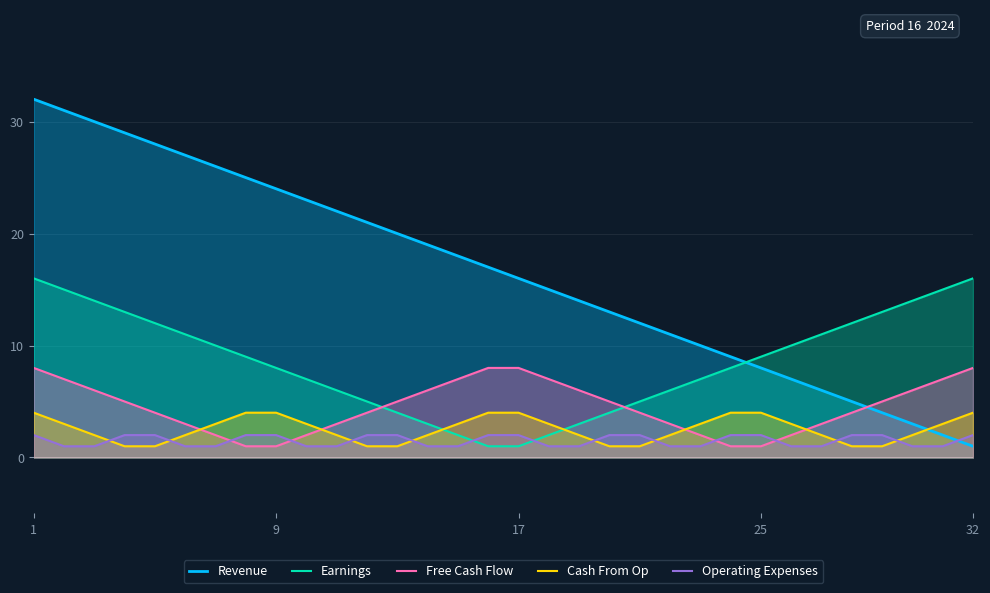

How many intersections are there between Free Cash Flow and Operating Expenses?

4